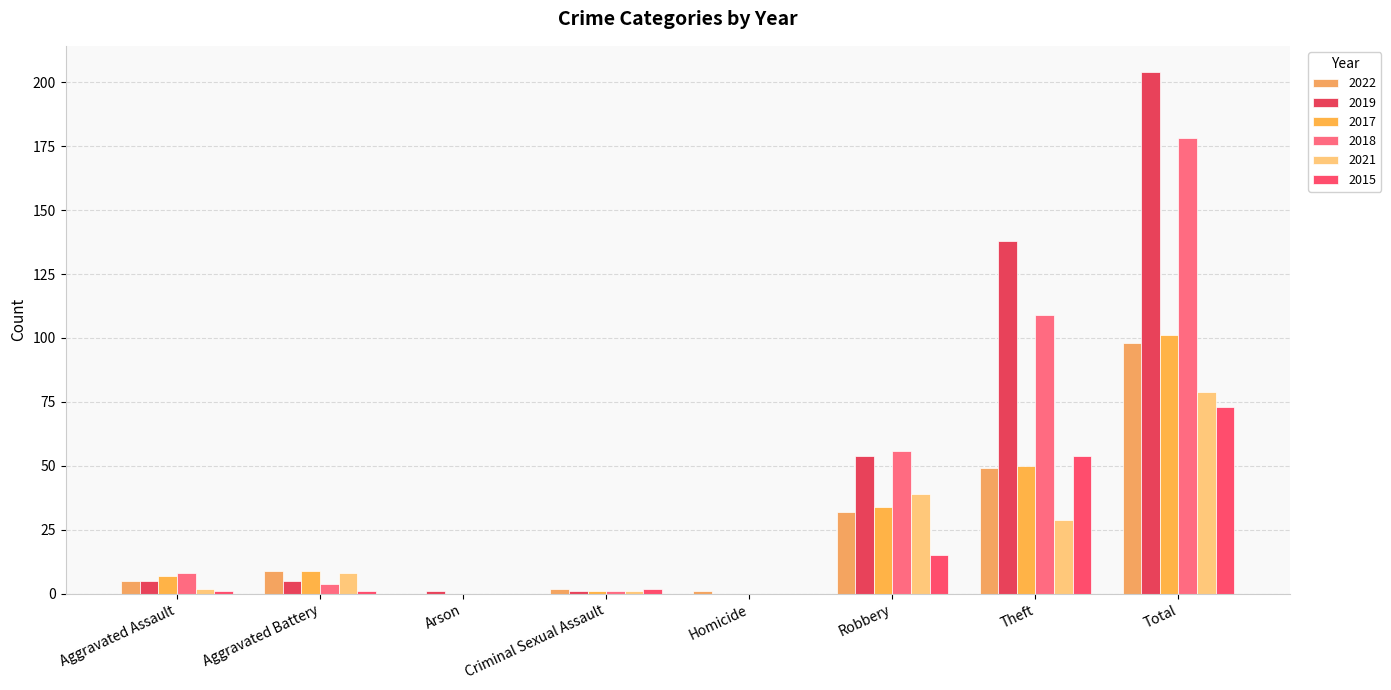

How many values in 2019 are above zero?

7